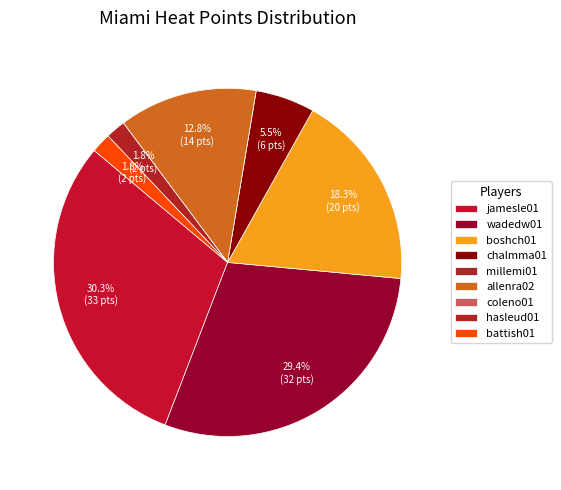

Count the number of slices in the pie.

9